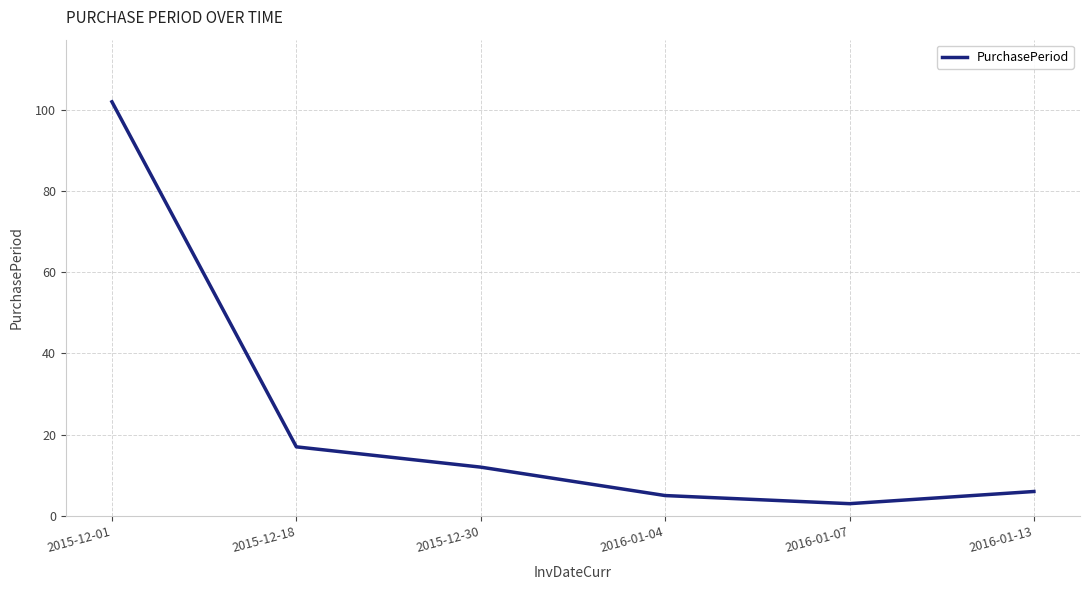

Is it true that the value at 2015-12-01 is 179?

False